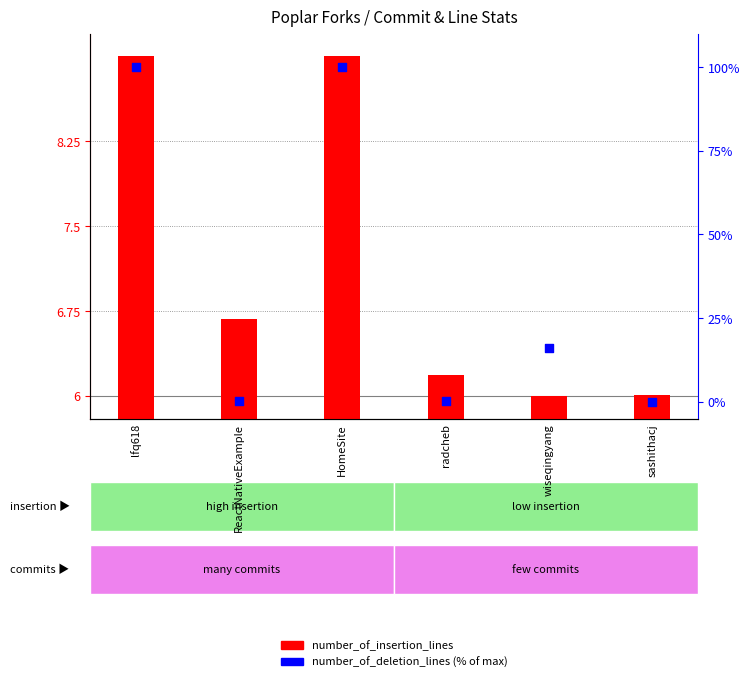

At how many categories does at least one series exceed 87?

2